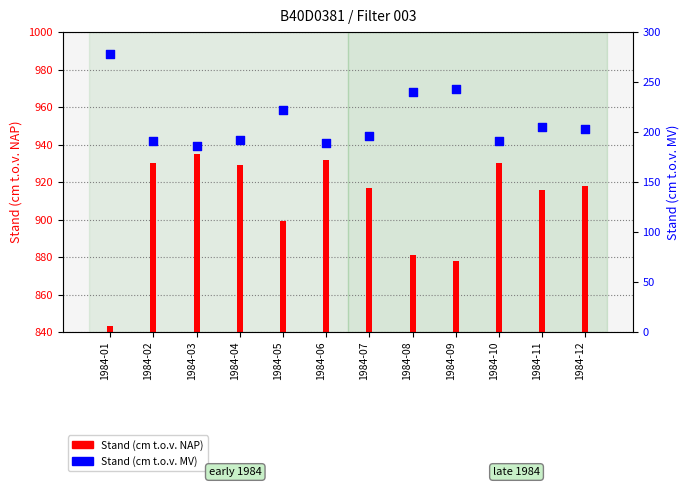

Is the value of Stand (cm t.o.v. NAP) at 1984-02 greater than the value of Stand (cm t.o.v. MV) at 1984-07?

Yes